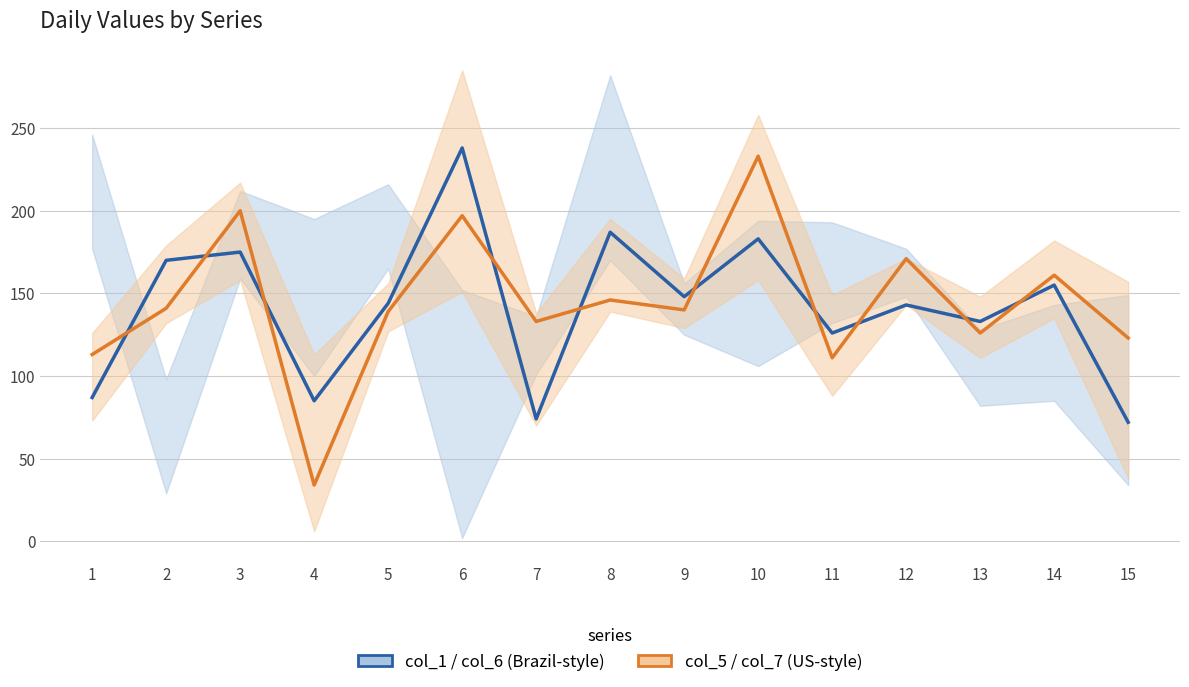

At which category does the chart reach its peak across all series?

6